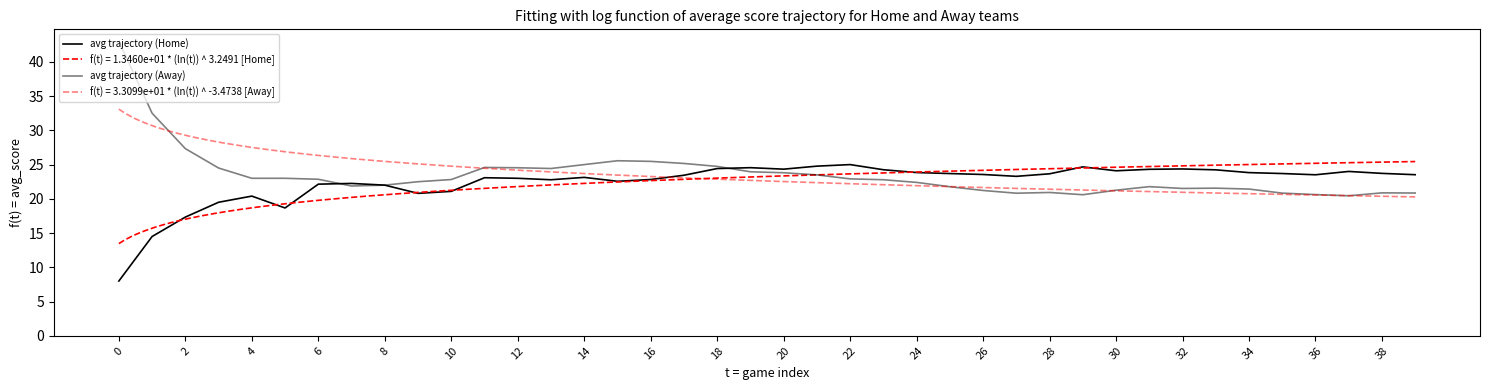

What is the sum of all avg trajectory (Away) values?

940.7